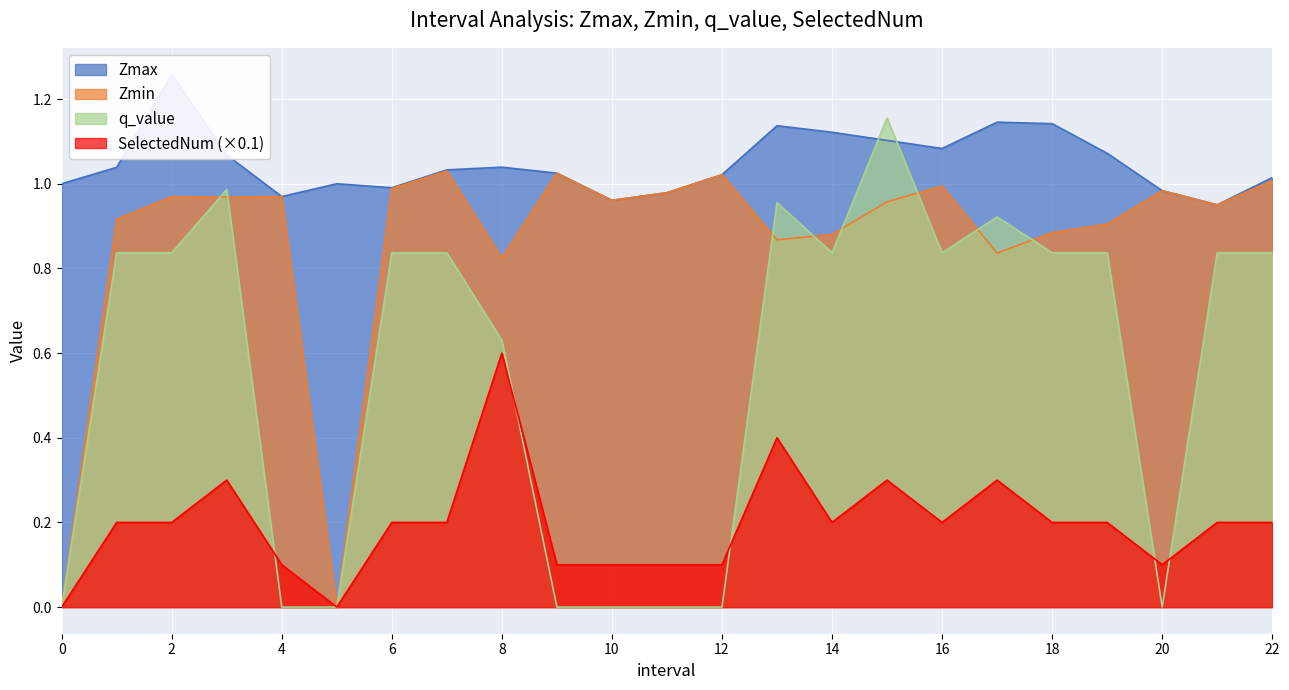

The q_value series shows 0.0 at 10. True or false?

True